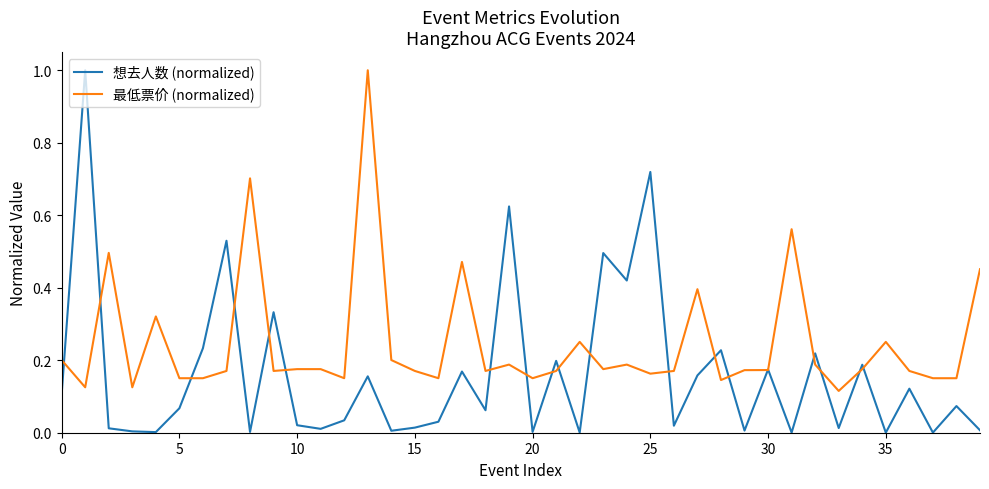

List the series in order of their overall mean, highest first.

最低票价 (normalized), 想去人数 (normalized)